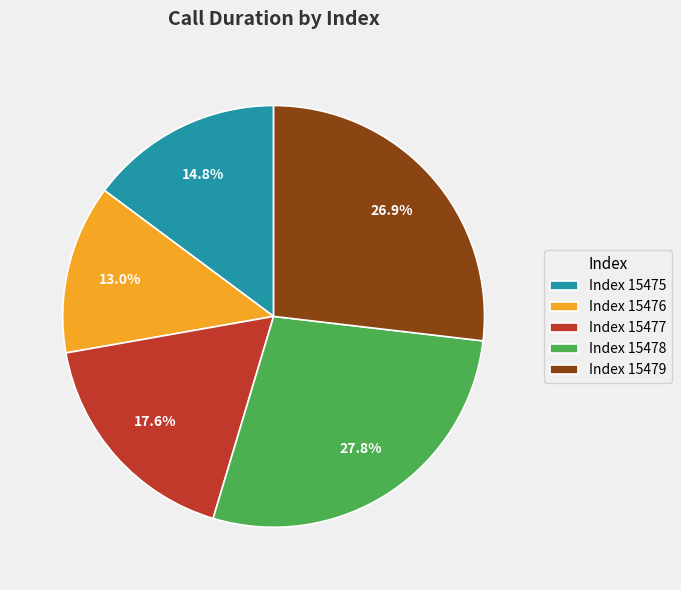

Rank the categories by value from highest to lowest.

Index 15478, Index 15479, Index 15477, Index 15475, Index 15476